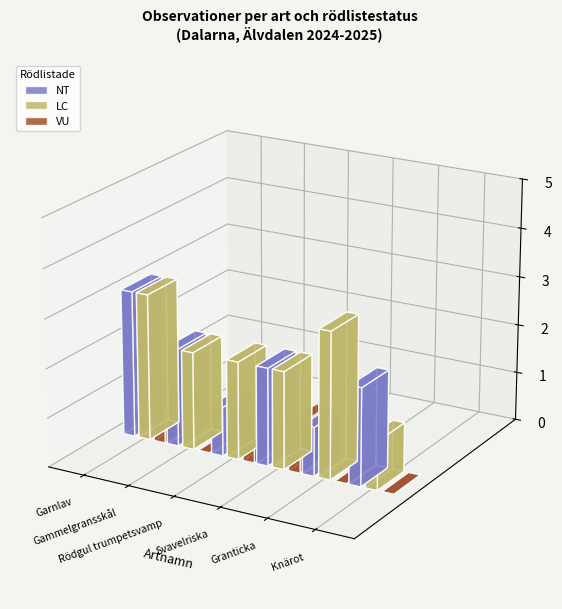

What is the sum of all LC values?

13